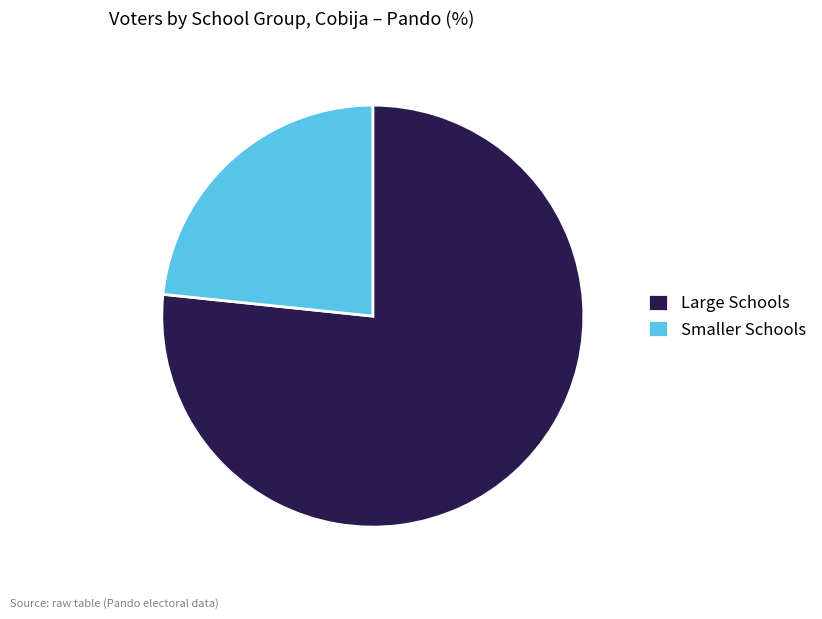

How many segments does this pie chart have?

2